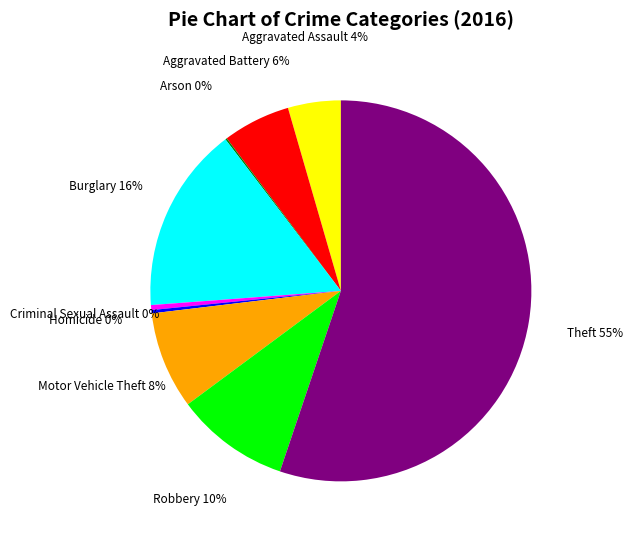

What is the largest slice in the pie chart?

Theft